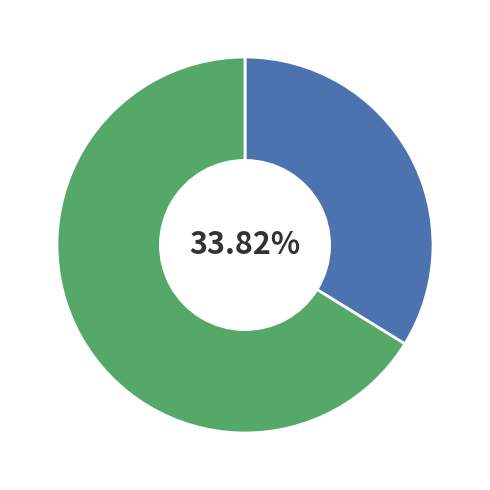

Count the number of slices in the pie.

2